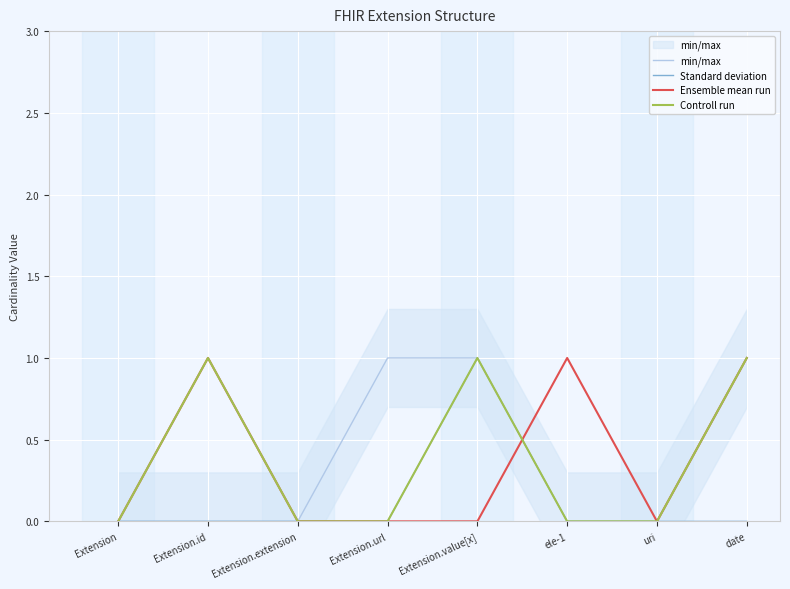

At which category does the chart reach its peak across all series?

Extension.url